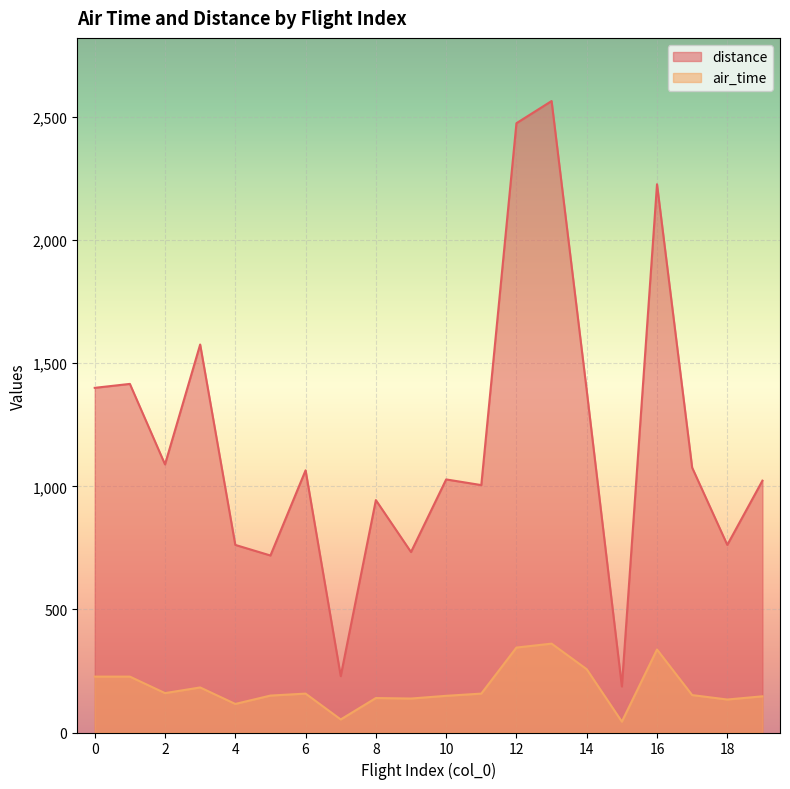

What is the sum of the air_time values at 7 and 5?

203